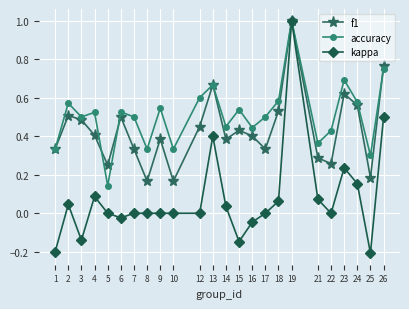

At which category is the sum across all series the highest?

19